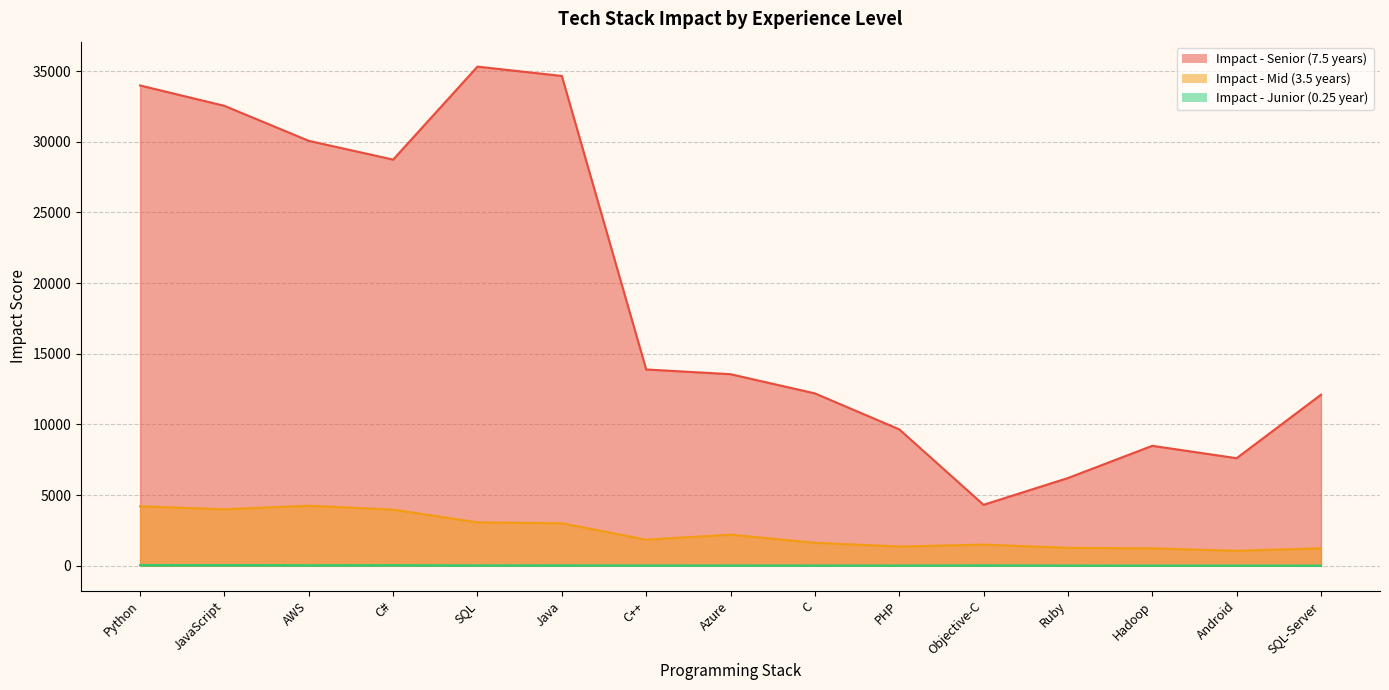

In Impact - Junior (0.25 year), how many points are higher than both neighbors (excluding endpoints)?

4